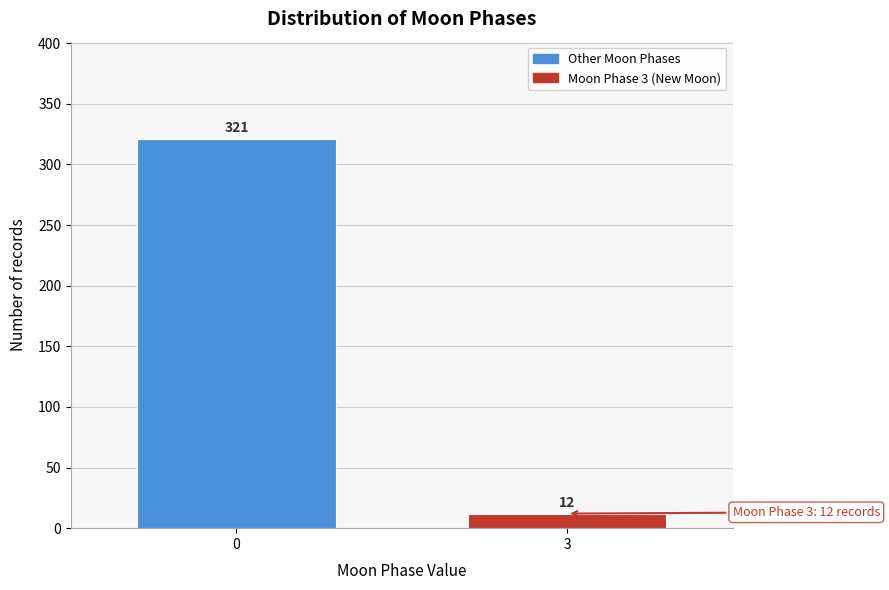

Reading left to right, what are all the values shown in this chart?

0=321	3=12